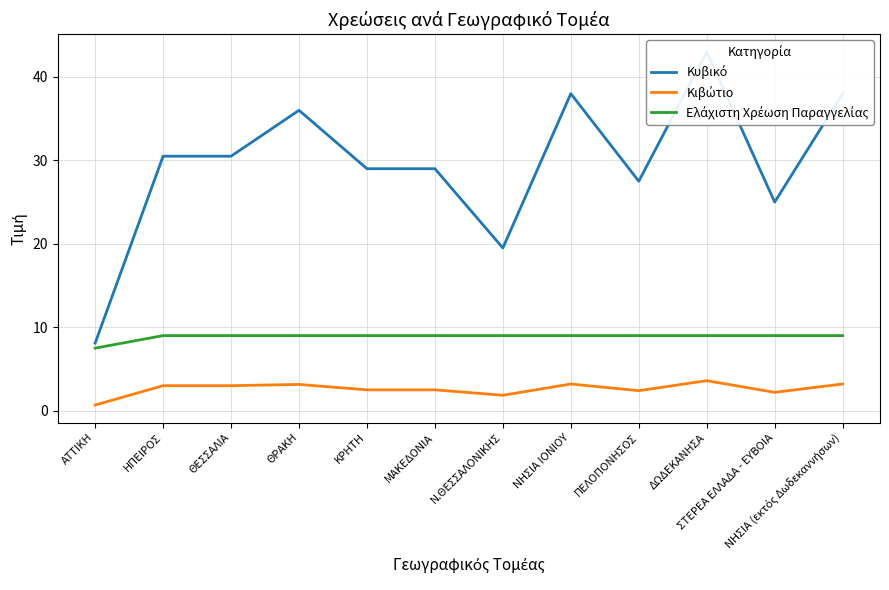

Which has a higher value, Ν.ΘΕΣΣΑΛΟΝΙΚΗΣ or ΗΠΕΙΡΟΣ?

ΗΠΕΙΡΟΣ